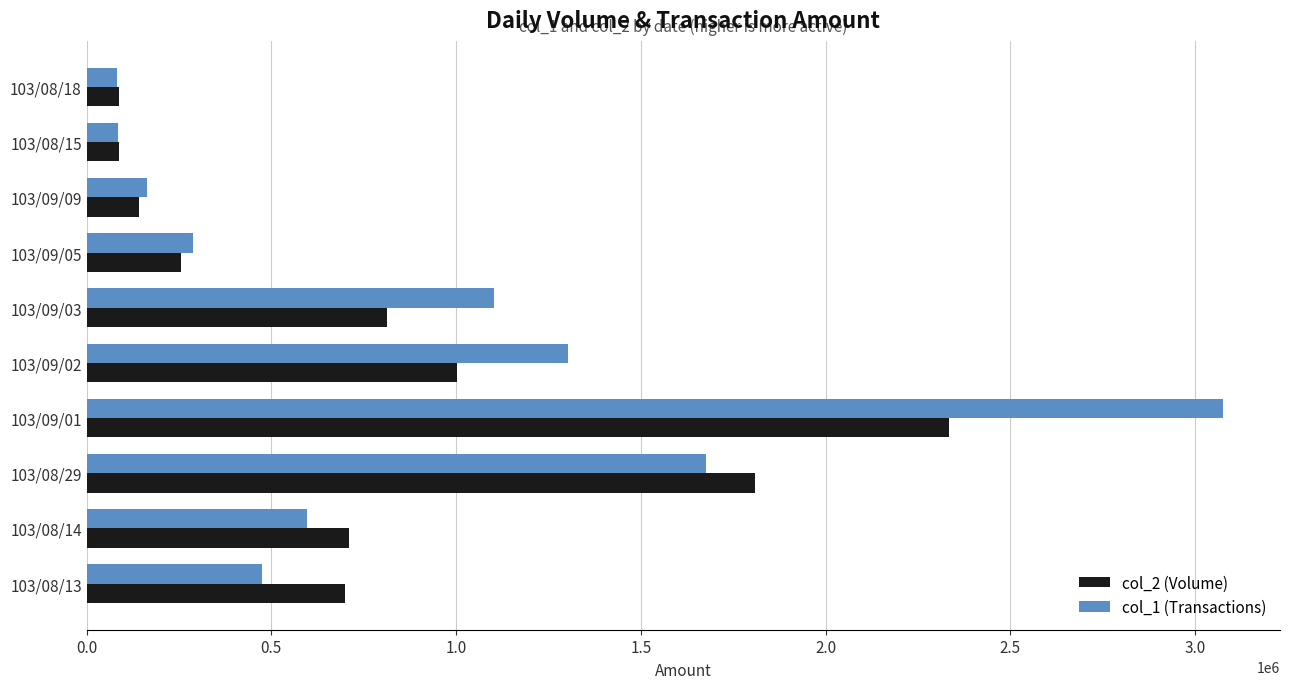

The value of col_2 (Volume) at 103/08/29 is 2982543. True or false?

False